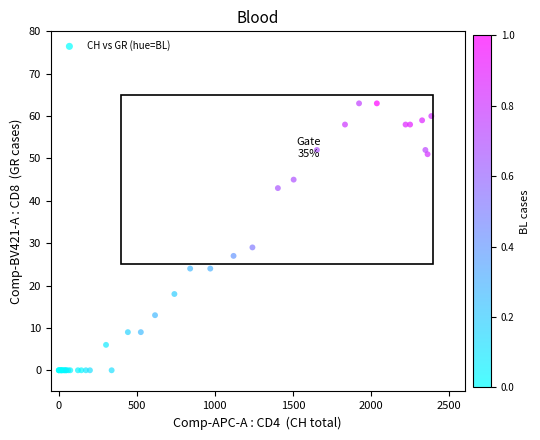

What Y value in the scatter plot is closest to 31?

29